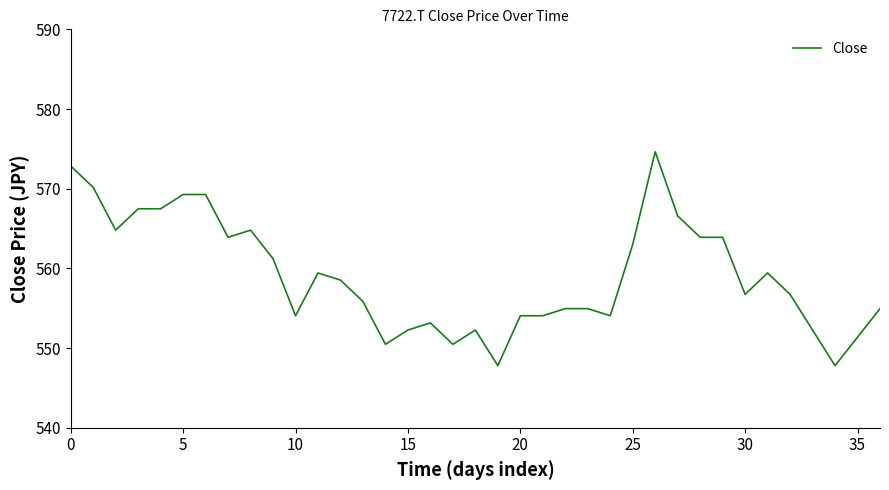

What is the maximum value shown in the chart?

574.6